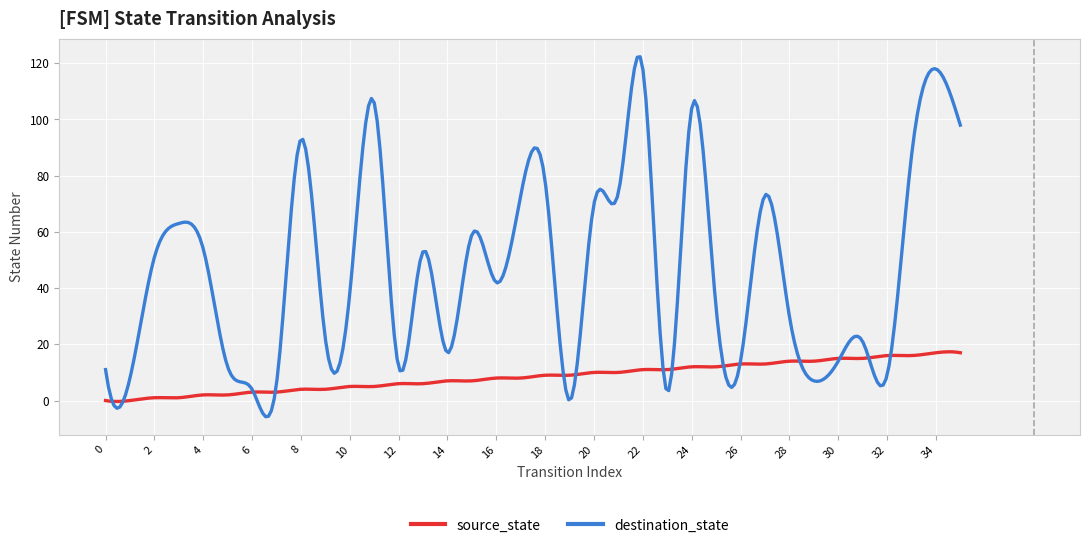

Which series has the largest total across all categories?

destination_state